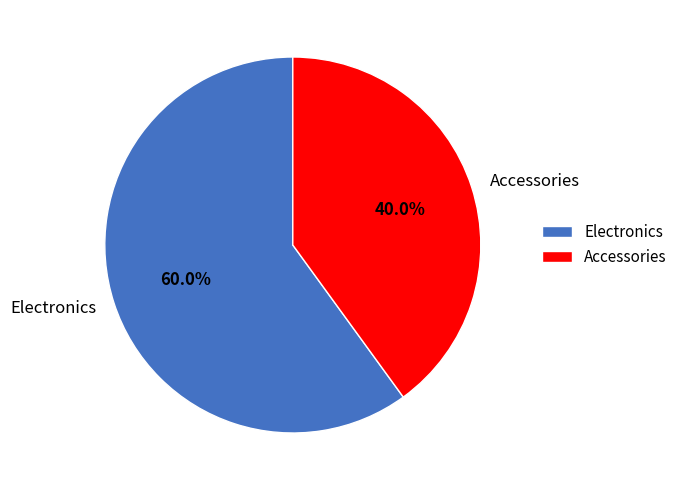

Rank the categories by value from highest to lowest.

Electronics, Accessories